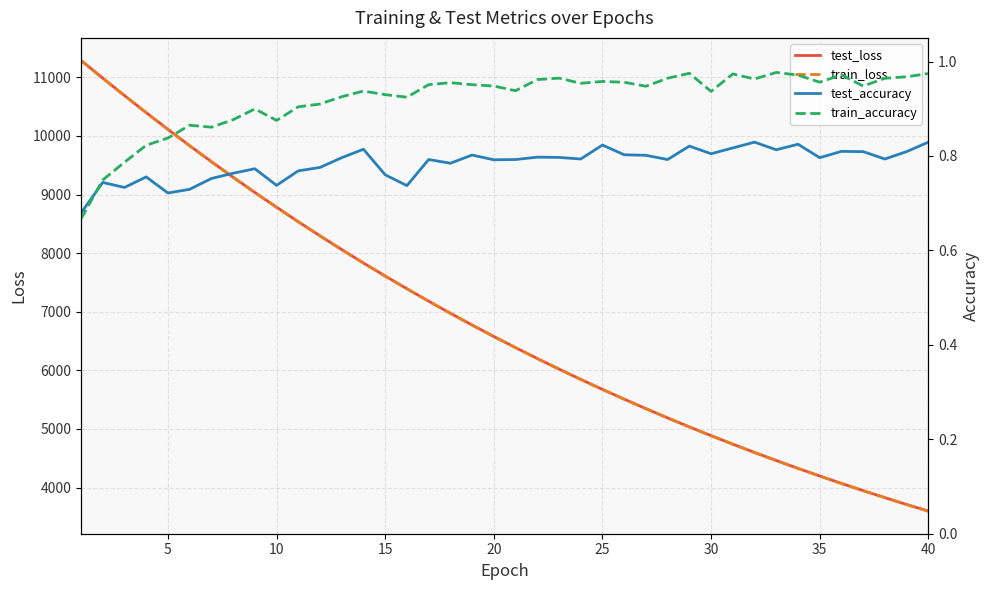

What is the maximum value for test_loss?

11287.9